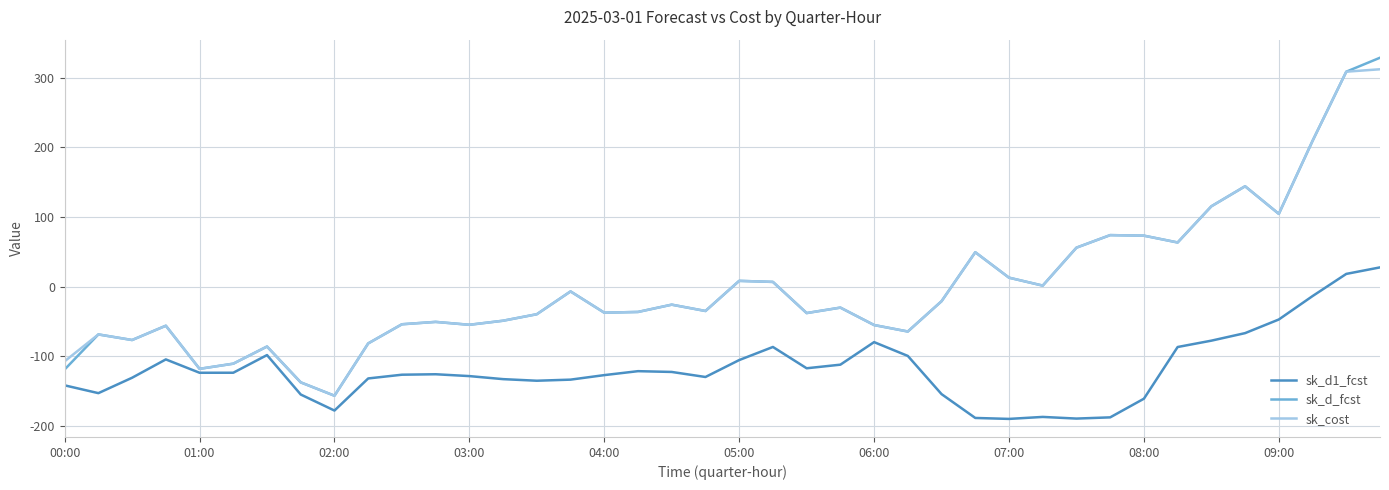

Which series has the largest range (max minus min)?

sk_d_fcst